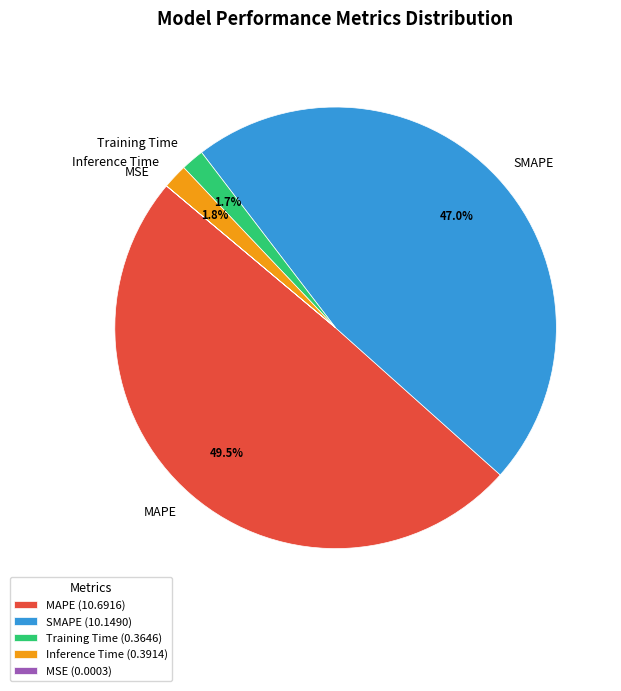

To the nearest percent, what is the difference between the MAPE and Inference Time slice percentages?

48%